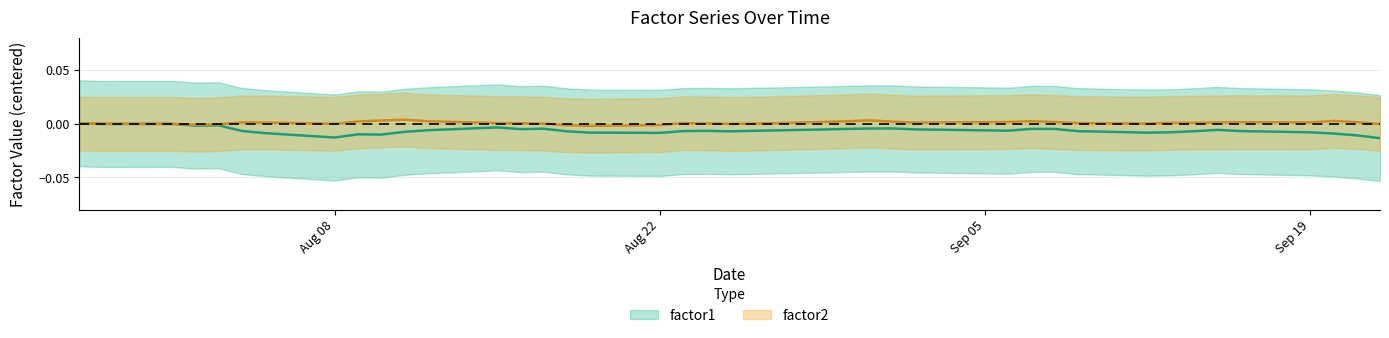

How many lines are shown in the chart?

2